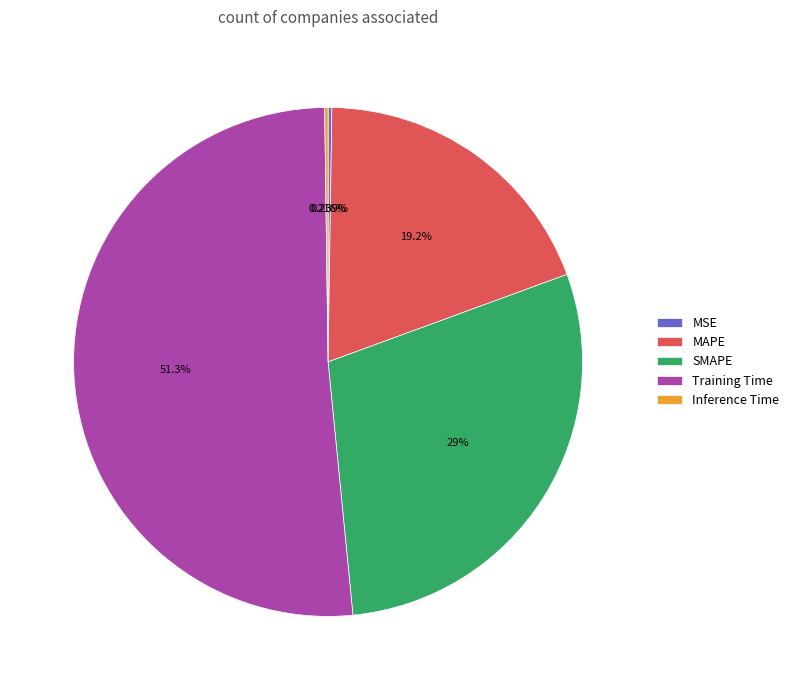

Which slice represents more than half of the pie?

Training Time